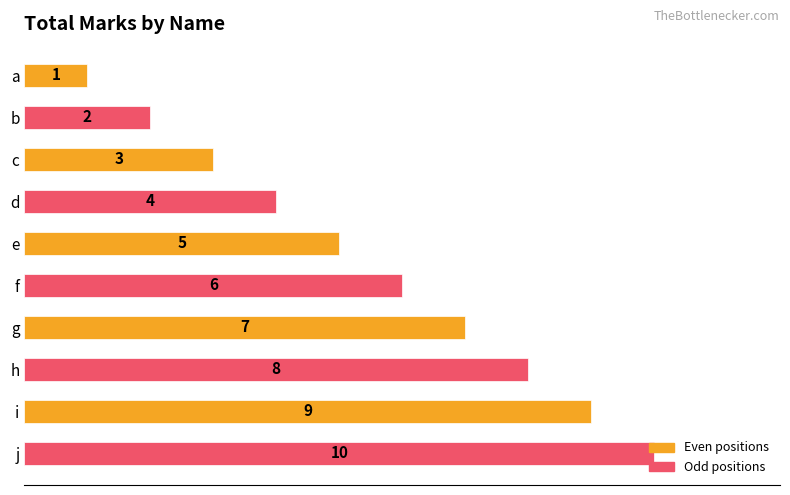

Are the bars horizontal?

Yes